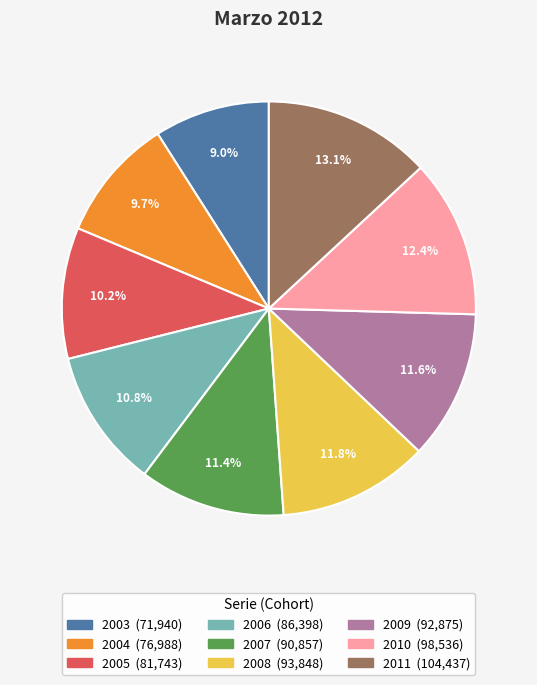

How many slices are in this pie chart?

9